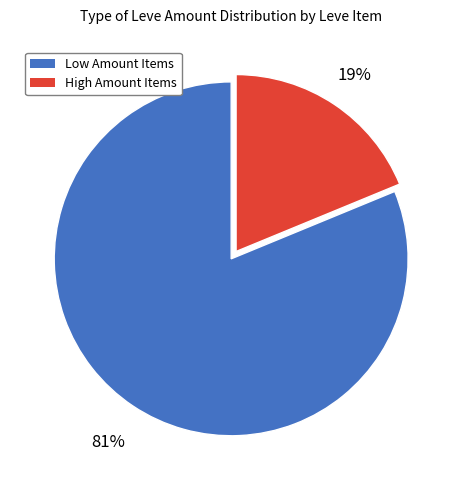

Is it true that Low Amount Items is 81% of the pie?

True